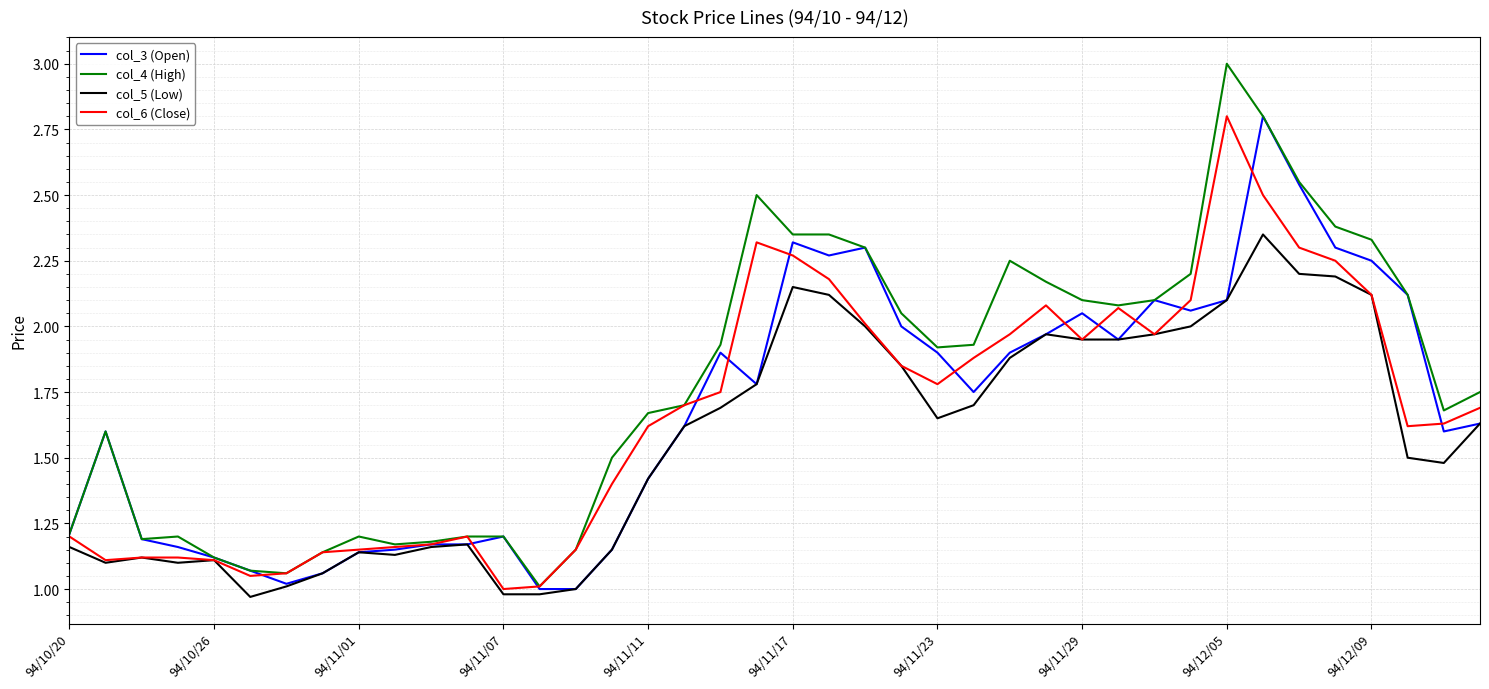

What are all the series names shown in the legend?

col_3 (Open), col_4 (High), col_5 (Low), col_6 (Close)